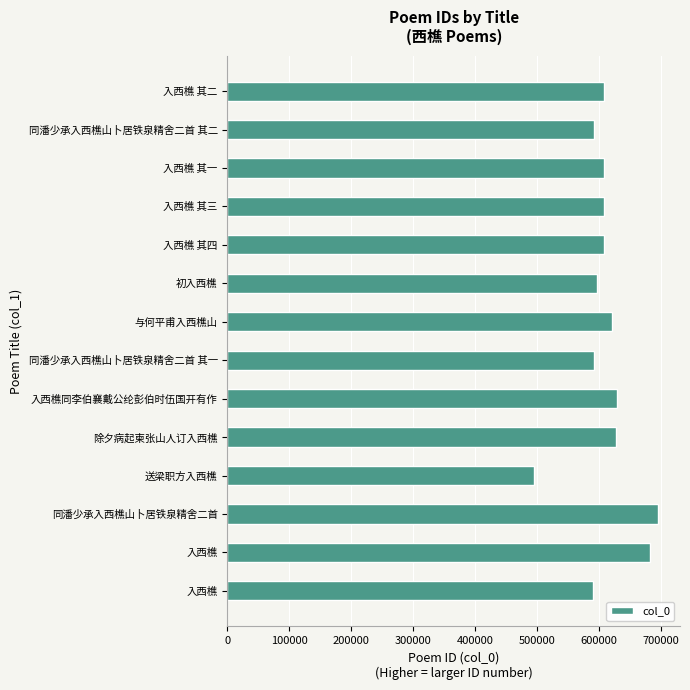

How many data points does each series have?

14